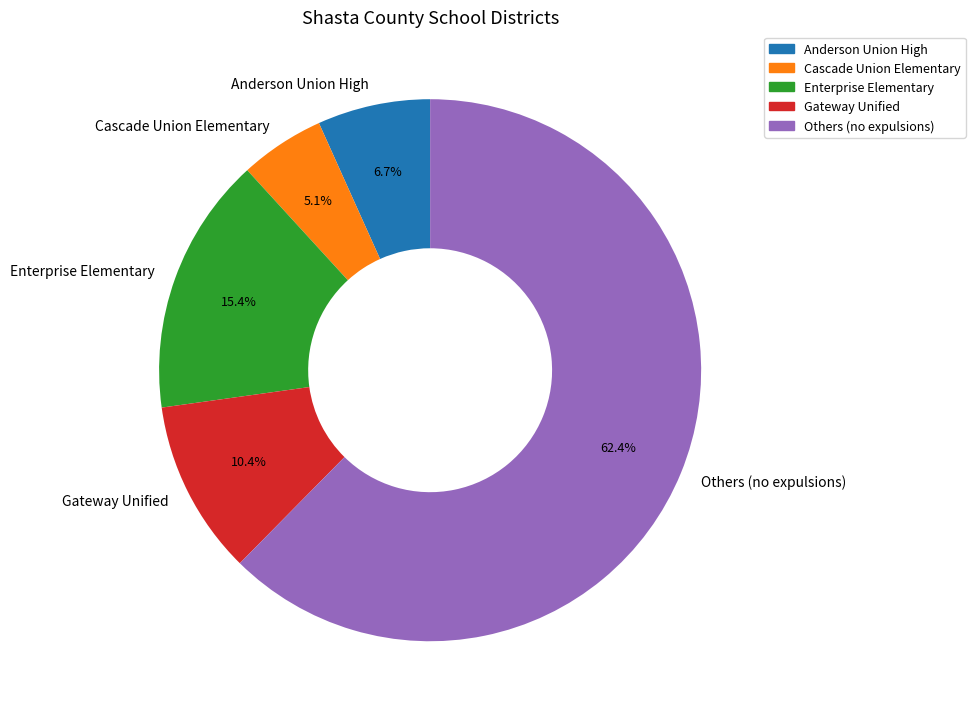

Is it true that Gateway Unified is 17% of the pie?

False